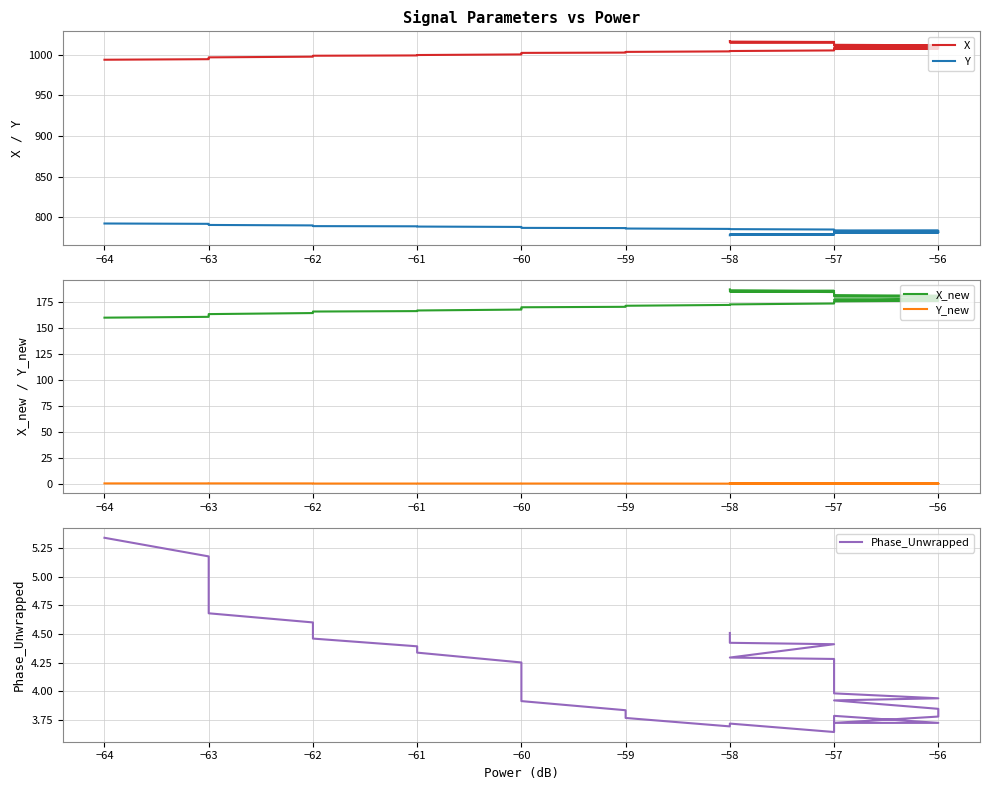

At how many categories does at least one series exceed 774?

40